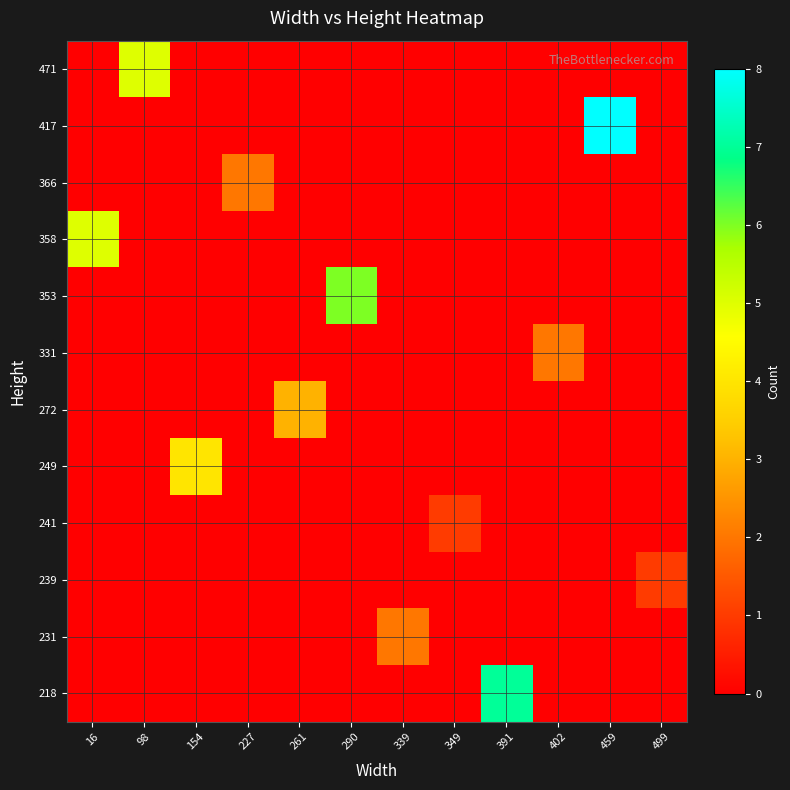

What is the maximum value shown in the chart?

8